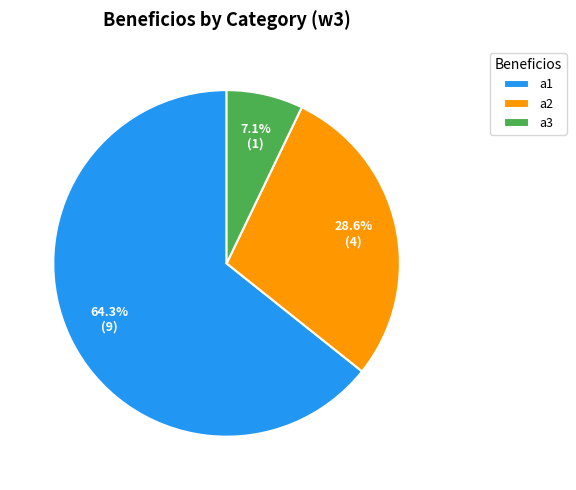

What percentage do a2 and a1 together represent?

92.9%